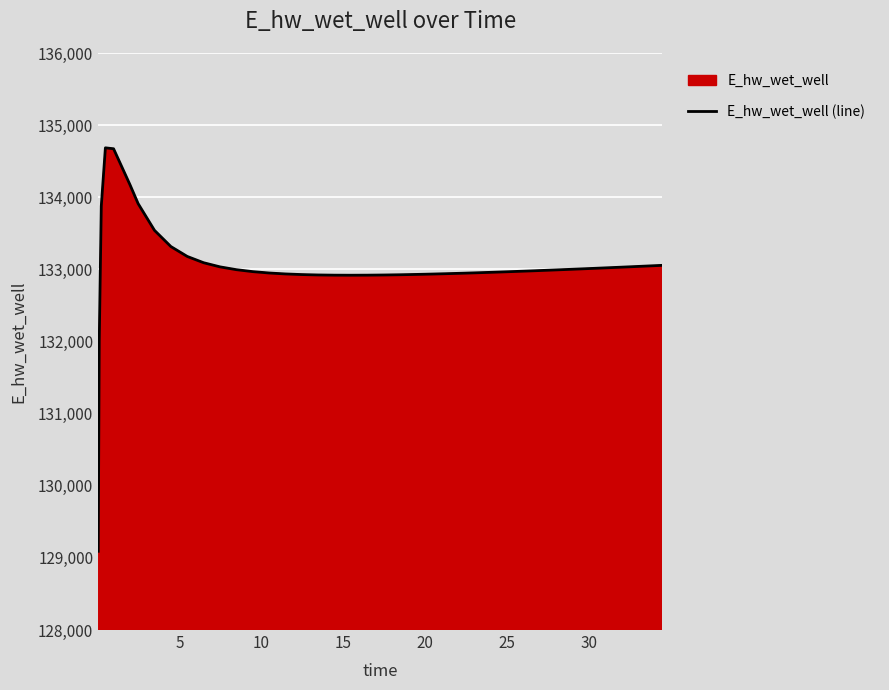

What is the minimum value shown in the chart?

129091.6